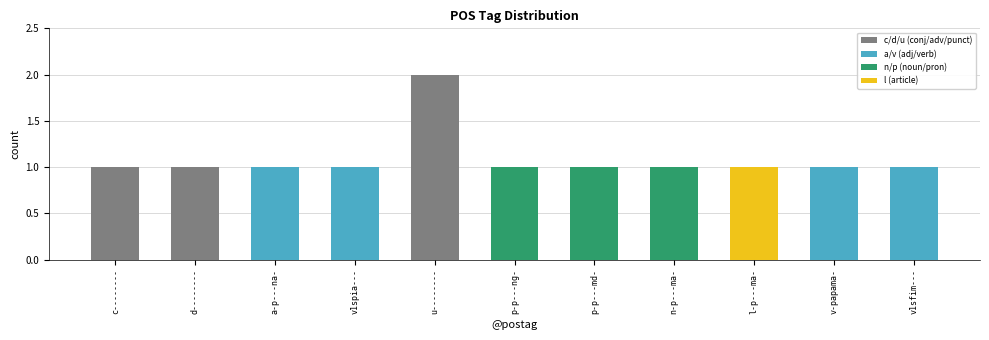

Read the value at p-p---ng-.

1